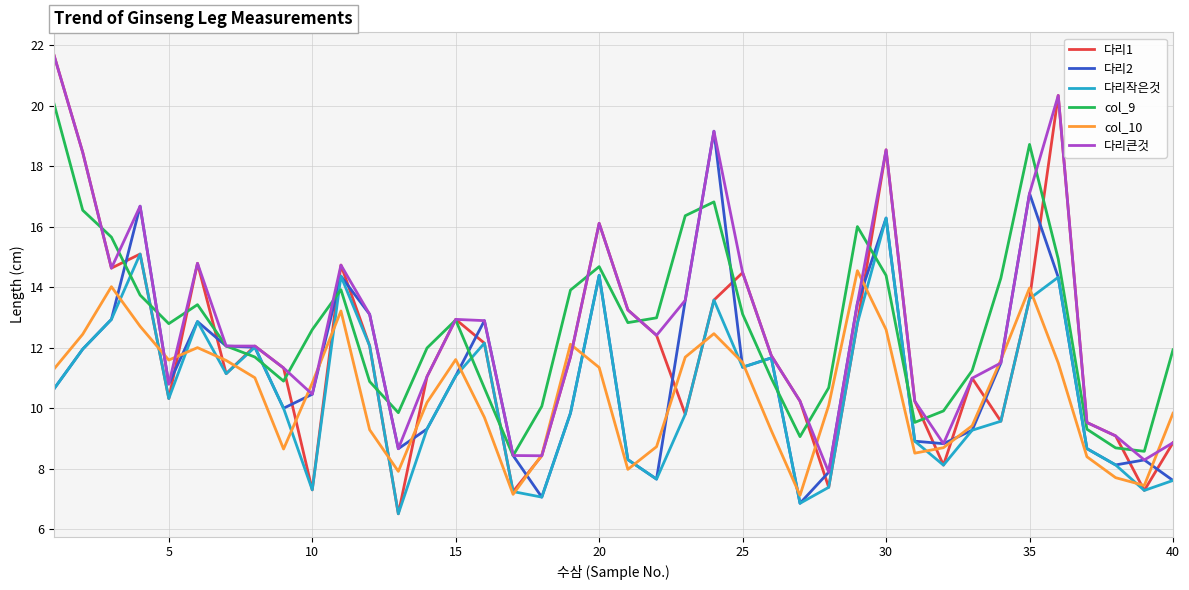

What is the maximum value for col_10?

14.5